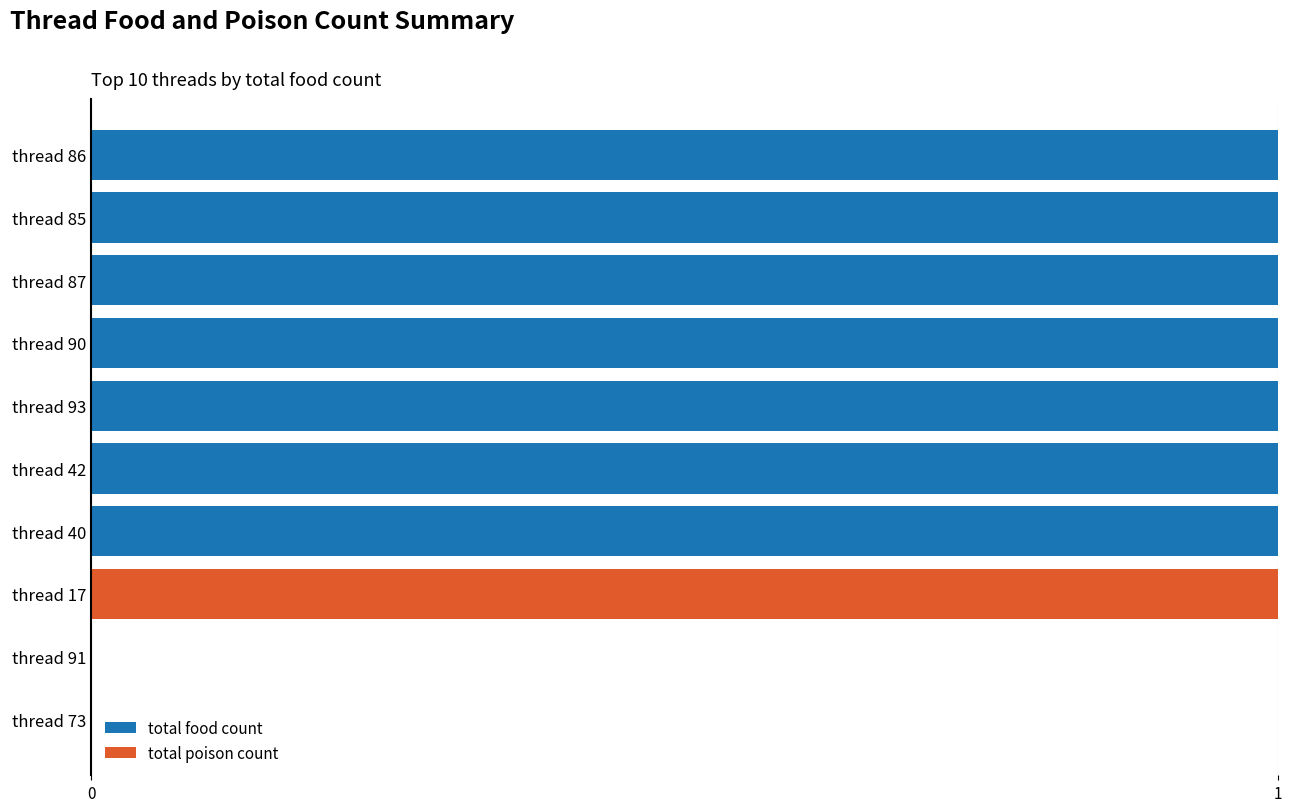

The value of total food count at thread 42 is 1. True or false?

True